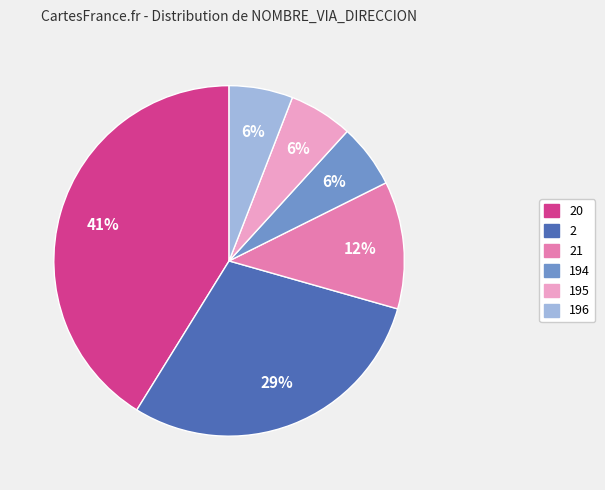

Is there any slice that represents more than half of the pie?

No